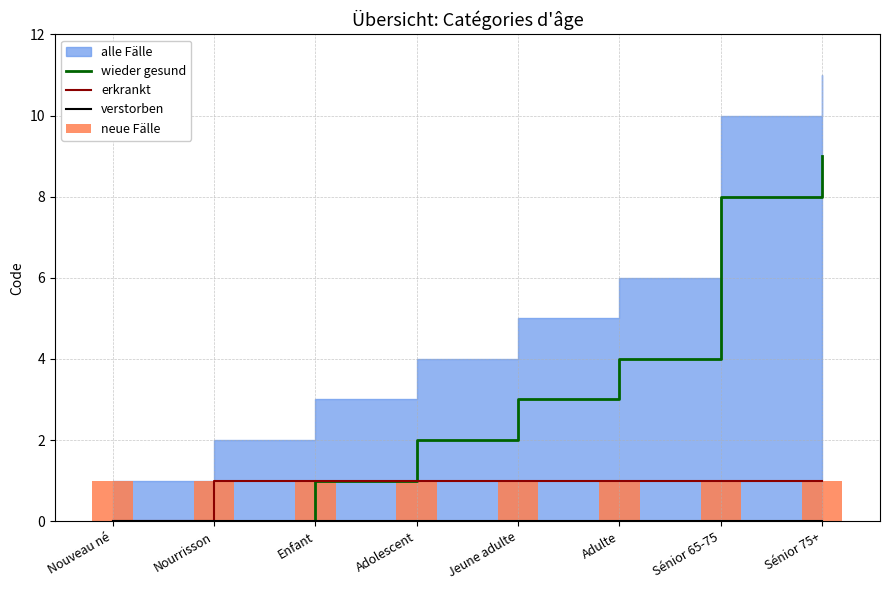

Is the value of neue Fälle at Jeune adulte greater than the value of verstorben at Enfant?

Yes